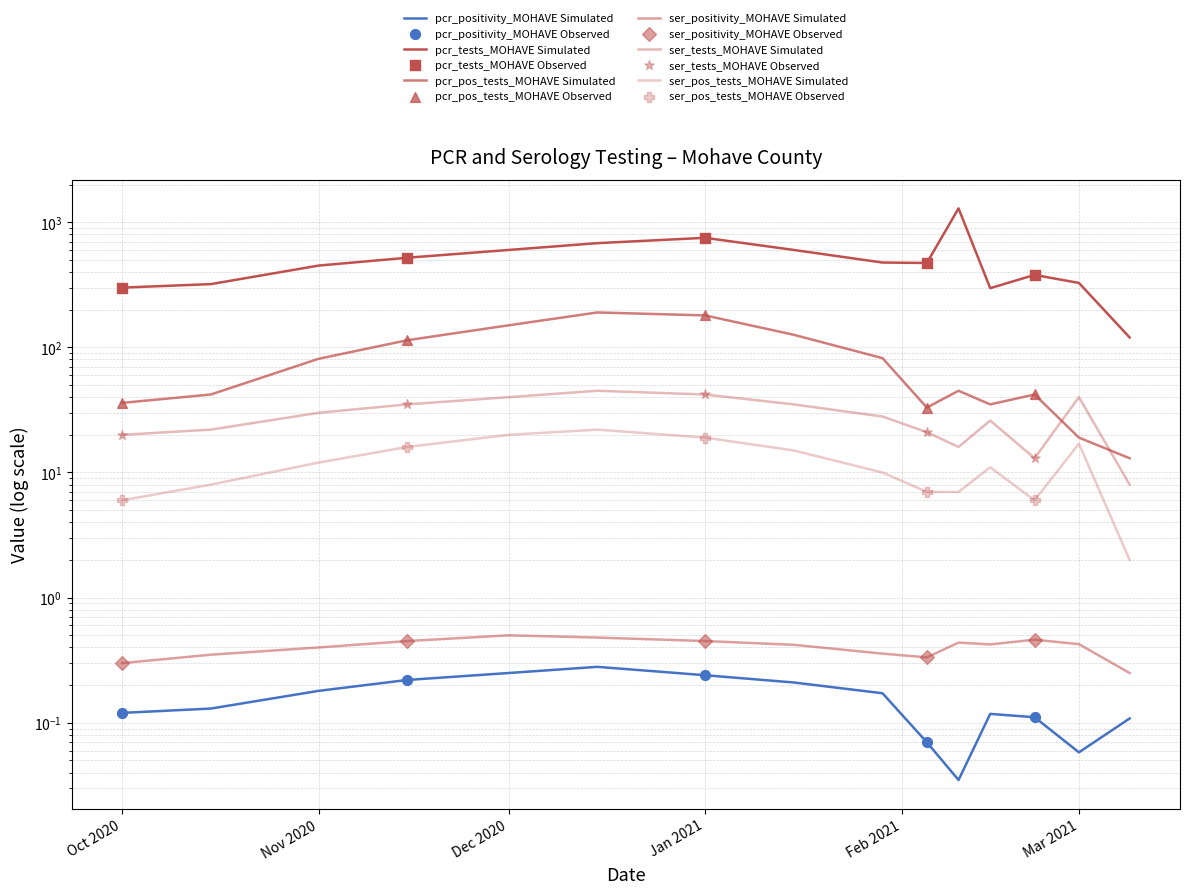

What are all the series names shown in the legend?

pcr_positivity_MOHAVE, pcr_tests_MOHAVE, pcr_pos_tests_MOHAVE, ser_positivity_MOHAVE, ser_tests_MOHAVE, ser_pos_tests_MOHAVE